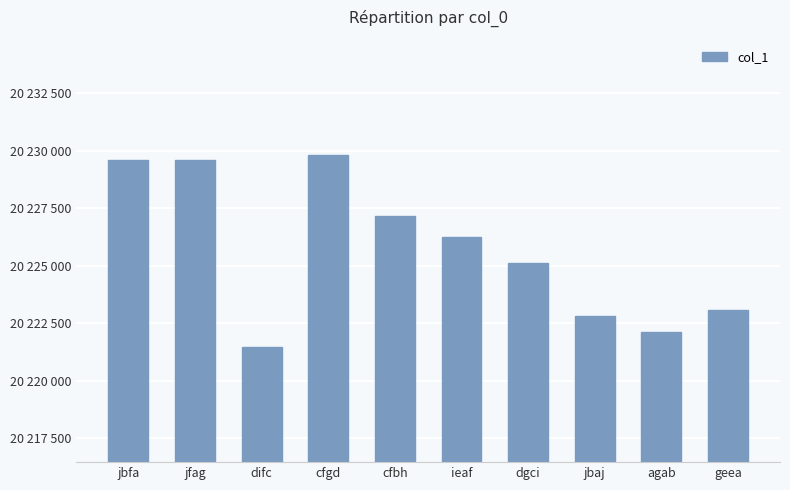

Reading left to right, list all the values displayed in this chart.

jbfa=20229581	jfag=20229601	difc=20221470	cfgd=20229821	cfbh=20227160	ieaf=20226249	dgci=20225099	jbaj=20222839	agab=20222118	geea=20223080